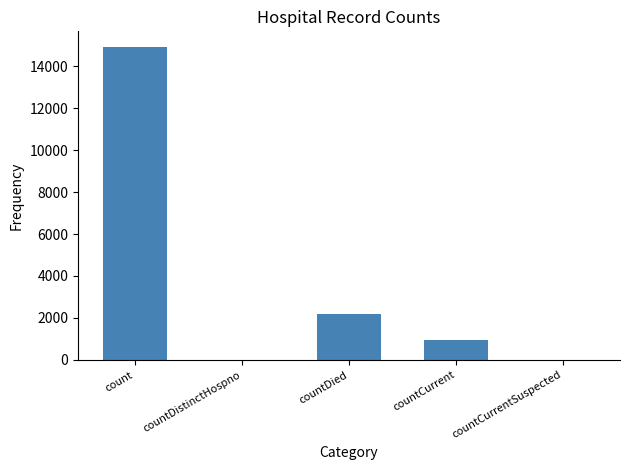

Count the number of data series in this chart.

1